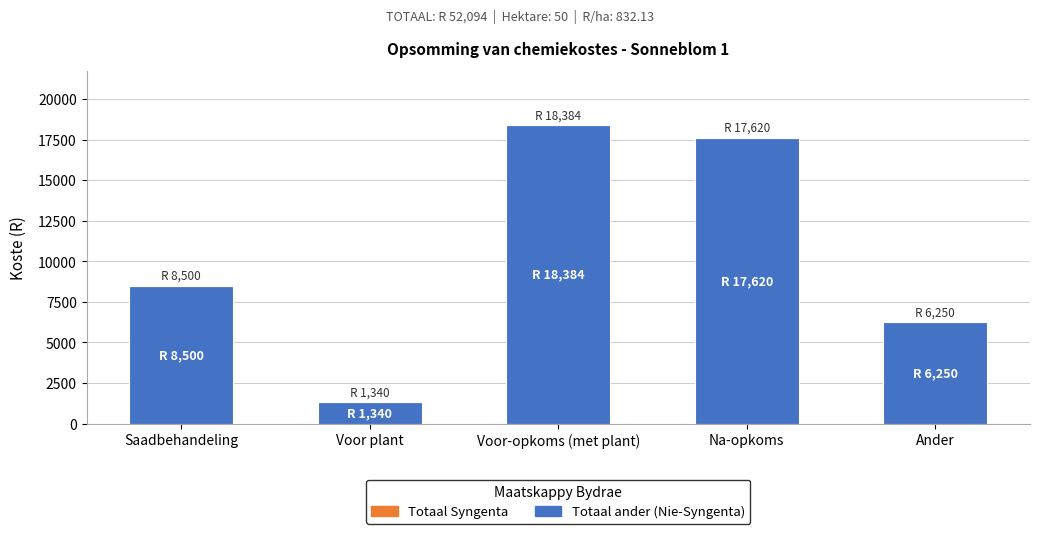

Are the bars horizontal?

No